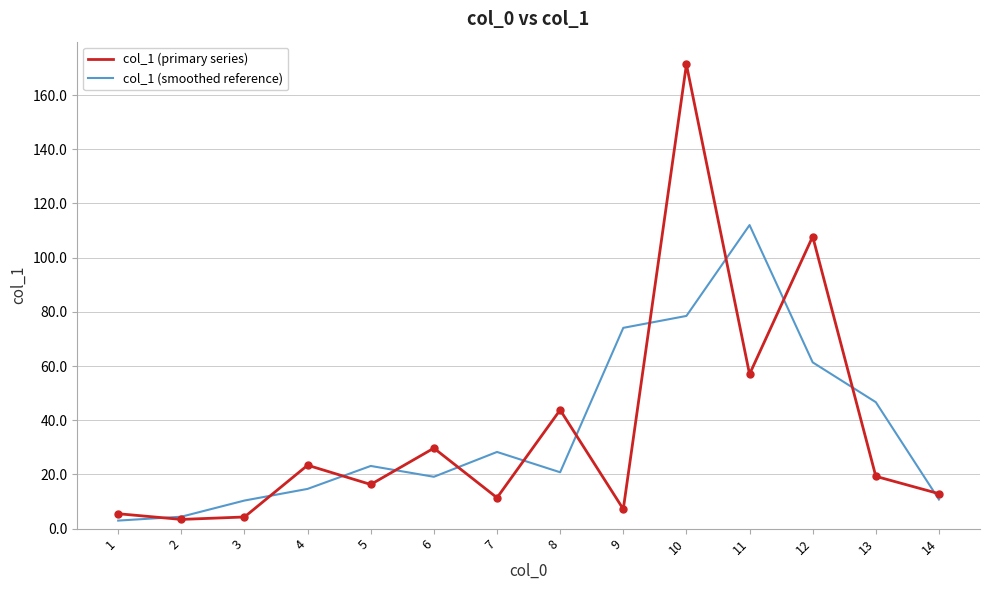

The value of col_1 (smoothed reference) at 13 is 46.7. True or false?

True